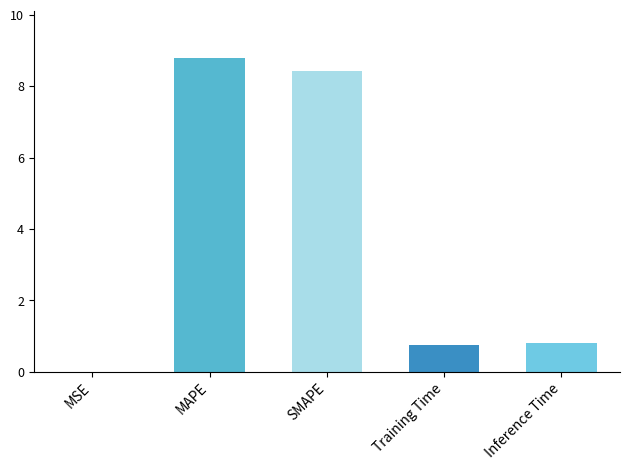

What is the average value?

3.8